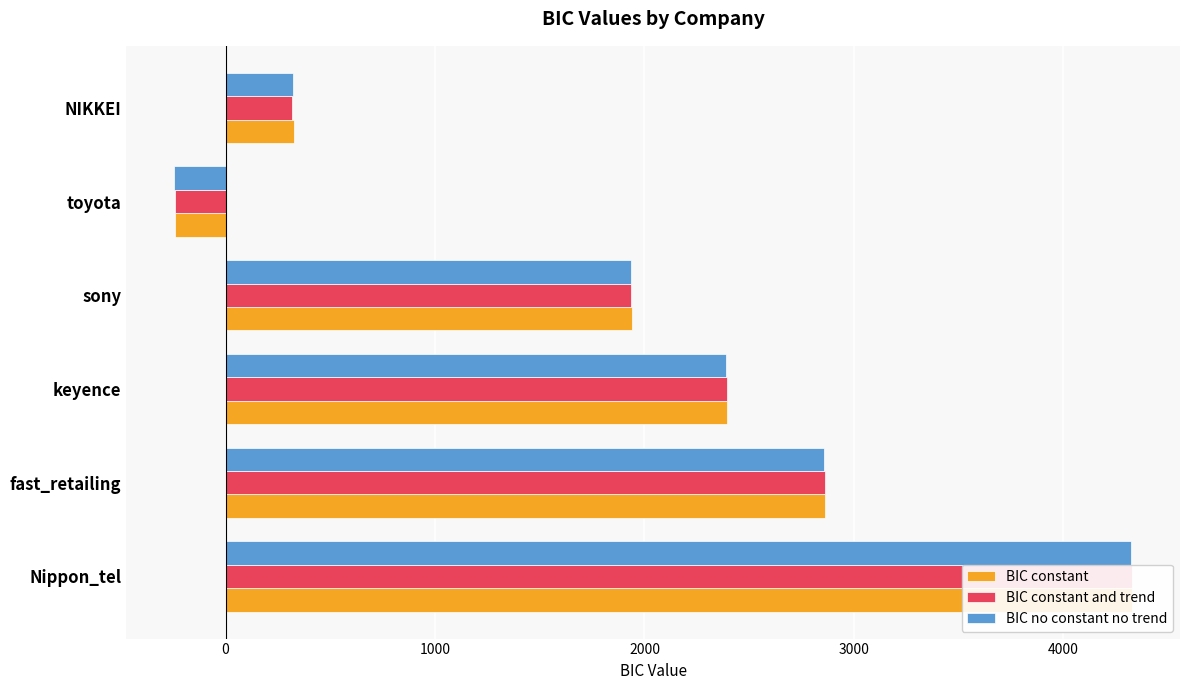

Reading right to left, list all the values displayed in this chart.

BIC constant: 324.6	-242.1	1939.8	2395.9	2860.4	4325.6
BIC constant and trend: 318.5	-239.3	1935.4	2392.2	2861.6	4328.0
BIC no constant no trend: 320.5	-245.1	1934.0	2390.8	2855.0	4324.9